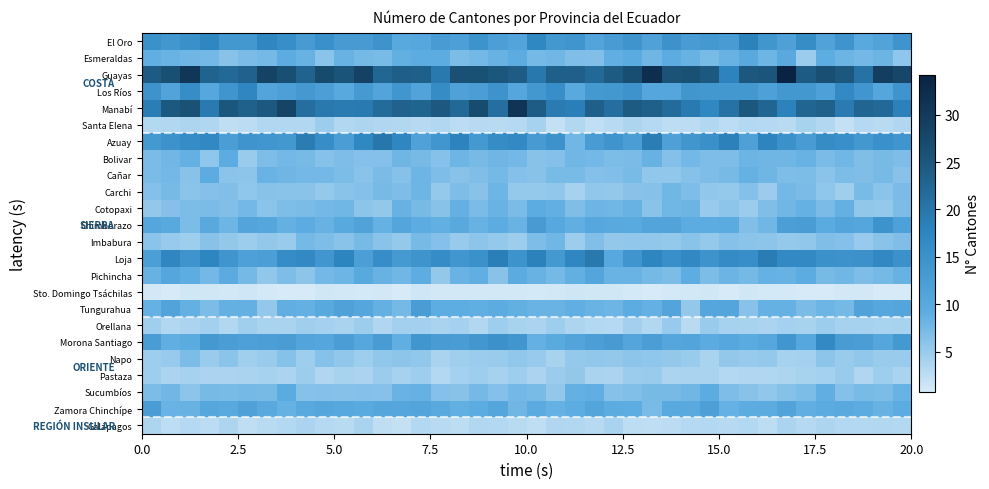

Reading left to right, list all the values displayed in this chart.

El Oro: 15.0	13.7	15.4	17.2	13.5	13.5	17.3	15.6	13.0	15.1	13.0	13.0	14.5	10.0	10.4	12.8	11.9	14.7	12.1	11.0	17.1	13.5	14.1	11.0	12.9	14.2	11.6	14.8	12.7	13.4	12.7	17.9	14.0	11.8	15.7	11.4	14.4	9.9	11.2	14.4
Esmeraldas: 8.9	8.2	7.9	7.6	6.2	7.1	7.4	9.3	8.4	5.9	8.4	7.5	7.2	8.7	9.2	9.1	7.0	7.6	8.4	9.2	7.4	7.8	6.7	6.6	9.0	9.6	7.9	9.2	8.4	7.2	8.4	9.8	8.0	9.9	4.9	9.0	8.1	7.6	8.1	5.6
Guayas: 24.2	26.3	30.5	23.1	22.0	23.1	28.4	26.2	23.0	26.9	25.4	28.6	22.4	23.8	23.5	19.5	26.1	26.0	25.0	24.1	19.7	23.4	23.7	22.0	24.4	26.5	32.1	25.7	26.0	24.7	17.8	24.9	25.2	34.2	24.3	26.1	24.9	20.6	29.3	27.8
Los Ríos: 14.5	11.2	15.7	10.3	14.1	17.3	11.1	11.9	13.2	12.0	10.0	13.1	10.9	13.9	11.2	16.0	11.5	12.4	14.6	10.6	13.4	15.5	9.9	13.4	13.5	14.5	10.6	10.4	14.0	13.6	13.5	13.7	11.7	13.5	13.6	11.6	16.6	13.9	10.7	14.3
Manabí: 18.8	24.6	25.8	19.3	25.2	23.4	24.7	28.3	21.2	19.5	19.1	19.3	21.7	23.1	22.9	24.7	22.0	26.8	21.1	31.0	24.1	19.2	18.5	23.6	21.3	24.4	23.6	21.8	19.2	17.0	20.5	24.8	22.7	17.9	22.6	23.3	19.1	22.5	22.2	18.2
Santa Elena: 3.2	3.3	3.5	3.5	2.4	2.6	3.2	3.2	3.2	4.7	3.3	3.5	3.4	3.3	2.9	3.3	2.7	2.9	2.8	3.0	4.0	2.2	3.3	2.3	2.8	3.5	3.0	2.5	2.7	3.3	2.7	3.1	3.0	2.7	4.0	3.3	2.1	3.1	2.7	3.4
Azuay: 13.2	14.7	16.1	16.9	12.3	14.2	13.9	13.5	19.0	15.9	12.2	17.1	19.8	17.3	11.6	13.9	17.9	13.4	16.0	16.7	12.9	14.9	7.7	12.7	14.4	12.2	18.7	11.8	14.0	15.3	18.2	11.8	17.6	15.0	12.8	16.0	15.4	13.6	15.2	14.1
Bolivar: 7.1	7.7	8.7	5.7	9.2	5.0	6.8	7.6	7.3	6.3	6.8	6.5	6.4	7.9	7.4	6.3	7.9	7.3	7.9	7.7	6.1	6.4	7.8	7.6	7.0	7.1	8.3	6.4	7.6	6.8	6.8	8.2	7.9	7.9	8.4	7.0	7.7	6.7	7.3	6.9
Cañar: 7.1	7.6	6.1	9.2	5.9	5.7	8.2	7.8	7.7	7.7	7.0	6.1	7.1	6.3	8.0	6.8	6.1	6.7	7.4	6.4	6.1	7.3	7.3	6.5	6.5	7.2	5.5	5.5	6.2	6.8	7.3	8.5	7.9	6.8	7.0	5.9	7.0	6.7	7.3	6.1
Carchi: 6.5	7.4	5.9	6.4	6.6	5.6	6.2	6.0	6.1	5.3	6.0	6.4	7.3	6.9	7.9	5.3	6.8	6.2	8.0	5.3	5.2	5.5	4.1	5.5	5.3	6.1	6.3	7.7	6.9	5.5	5.2	6.4	4.8	7.6	7.1	5.6	4.5	7.2	5.9	7.1
Cotopaxi: 5.3	6.4	7.0	7.0	6.5	7.7	5.9	6.9	7.1	7.5	7.7	5.8	5.4	8.3	7.3	6.2	8.6	7.1	8.2	7.1	9.2	8.8	6.7	8.0	7.7	8.4	6.0	7.7	8.1	5.2	5.8	4.9	6.7	7.8	8.6	7.1	8.7	5.6	5.2	6.9
Chimborazo: 10.6	10.0	6.9	9.9	8.0	11.0	10.5	8.6	9.2	8.4	9.9	11.4	8.5	10.8	9.2	8.8	9.8	8.4	9.2	8.2	12.9	10.1	9.0	10.3	9.8	9.7	10.9	11.1	9.2	9.1	9.6	6.5	7.7	12.1	12.5	9.6	10.9	10.5	14.6	11.7
Imbabura: 5.9	5.1	4.6	6.2	5.3	4.7	5.4	5.0	7.5	6.8	6.0	7.3	6.1	5.2	7.4	6.5	5.1	5.8	5.2	4.8	6.8	7.7	4.7	6.5	5.4	5.6	5.5	5.2	6.0	5.3	6.2	6.0	5.8	5.2	5.5	6.7	6.5	5.1	6.1	6.7
Loja: 12.0	17.3	14.4	17.4	14.2	11.7	12.1	16.1	16.6	13.8	17.5	12.0	15.8	13.1	14.4	16.1	13.9	15.1	18.4	14.6	18.0	13.3	17.3	19.5	10.1	14.1	17.4	15.5	16.9	14.6	16.2	15.6	18.8	16.6	16.8	15.0	14.8	15.0	16.9	15.0
Pichincha: 8.3	10.5	9.0	7.6	9.4	7.5	5.6	6.8	5.8	7.6	8.0	10.0	8.4	7.7	9.0	5.3	8.3	8.9	6.2	9.4	8.4	7.5	8.8	10.7	8.2	8.3	7.4	7.0	9.0	7.0	8.1	7.4	8.6	8.4	9.2	7.4	7.7	6.8	7.5	8.5
Sto. Domingo Tsáchilas: 1.1	0.9	1.1	1.2	1.1	1.3	0.9	0.8	0.7	1.2	1.1	1.0	1.0	0.8	1.4	1.0	1.0	1.1	1.1	1.0	0.9	1.1	1.3	1.2	1.2	0.9	0.9	1.0	1.0	1.2	0.7	1.2	1.0	0.9	0.8	0.8	1.1	1.0	0.8	0.8
Tungurahua: 8.5	11.3	8.6	7.0	8.7	8.6	5.4	8.9	8.7	9.9	11.5	10.5	8.6	7.5	12.5	9.1	9.0	9.0	9.3	8.8	8.2	8.3	9.0	8.3	8.0	9.1	8.7	11.0	5.4	10.5	10.7	6.2	8.5	8.5	7.1	7.9	7.5	11.4	10.3	10.7
Orellana: 4.4	3.3	3.7	4.3	3.3	4.4	3.9	3.8	4.4	4.3	3.8	4.7	3.4	4.4	4.4	3.8	4.2	3.2	4.6	3.9	3.7	4.6	3.6	3.2	3.1	4.4	3.2	5.1	2.8	5.0	4.1	3.9	3.7	4.2	4.0	4.7	4.1	4.1	3.8	4.0
Morona Santiago: 12.6	8.9	9.6	13.3	12.3	11.7	12.0	12.6	11.0	10.6	12.4	10.2	12.7	8.9	13.9	12.9	12.5	13.8	15.0	13.8	8.7	9.7	10.9	12.0	12.9	10.7	12.3	10.6	10.9	9.5	10.3	9.6	10.2	13.9	10.3	16.7	12.9	12.3	10.5	13.3
Napo: 4.6	5.1	6.9	4.9	5.9	4.5	5.0	6.3	4.5	6.4	5.5	4.6	5.5	5.7	5.5	3.8	4.5	4.8	4.9	5.5	5.1	4.0	5.3	5.5	5.4	5.8	5.6	5.3	4.9	3.8	5.3	5.2	5.2	4.0	4.2	5.8	5.0	5.5	5.0	5.0
Pastaza: 4.6	3.7	4.1	3.7	3.7	3.8	4.1	3.7	4.8	3.5	3.9	3.7	4.9	4.1	4.6	3.1	4.2	4.5	4.0	4.6	3.7	4.8	5.4	3.8	3.7	4.9	4.9	3.7	3.7	3.8	3.2	3.4	3.4	3.5	4.0	4.1	4.9	3.4	4.6	3.9
Sucumbíos: 6.9	7.7	5.8	7.4	7.2	7.5	7.3	9.6	6.3	6.4	6.3	6.4	6.3	8.2	8.5	6.4	6.1	7.5	6.4	7.7	7.2	5.4	8.6	8.9	6.4	6.6	7.3	7.4	7.7	9.1	6.8	6.2	5.6	6.2	7.0	8.9	6.5	7.2	7.0	8.2
Zamora Chinchípe: 12.4	8.3	8.3	10.4	9.9	11.5	9.8	8.5	9.8	10.5	10.1	9.7	10.4	10.6	10.9	9.9	8.8	9.2	10.6	7.9	9.5	8.5	9.0	10.7	9.3	9.1	7.2	10.0	9.9	11.9	8.6	9.3	9.3	11.1	8.9	9.4	9.8	9.3	8.4	9.3
Galápagos: 3.5	2.5	3.1	2.7	3.5	2.3	2.7	3.2	3.7	3.0	2.8	3.8	2.3	2.0	3.2	2.8	2.5	3.3	3.1	2.7	2.4	3.4	3.3	3.0	3.8	2.5	2.3	2.7	3.0	3.1	2.9	3.2	2.4	3.6	3.0	3.5	3.2	3.2	3.3	3.2